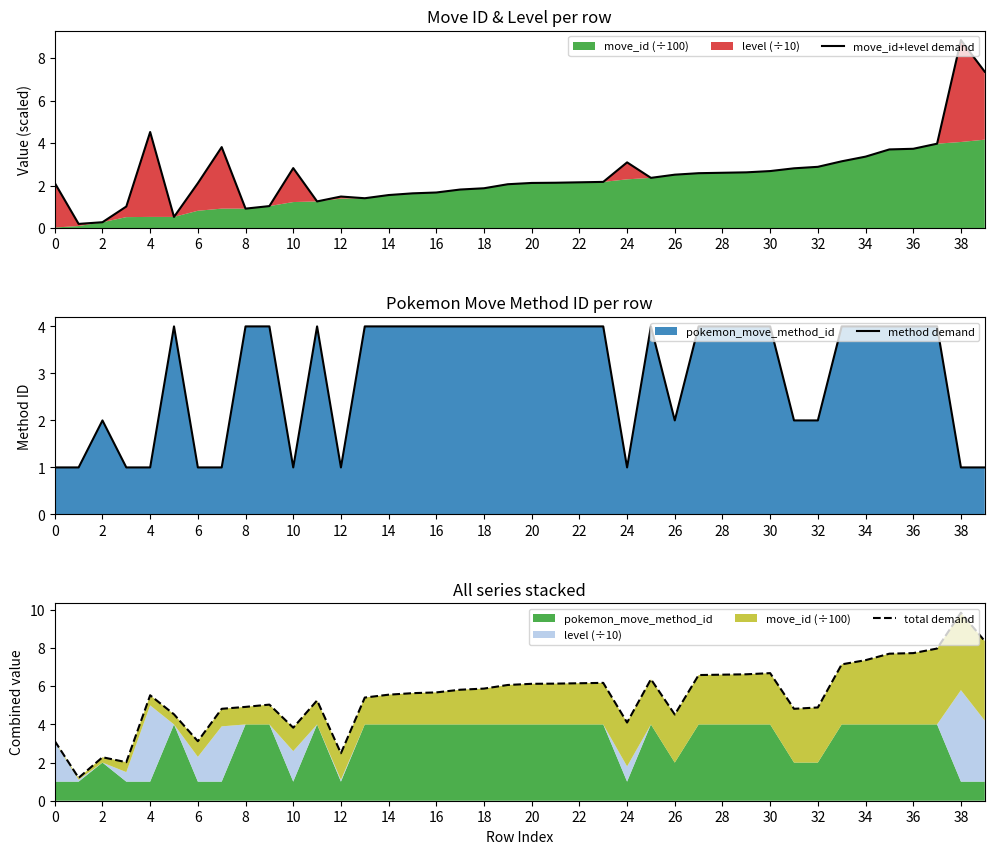

True or false: move_id+level demand and method demand intersect in this chart.

True